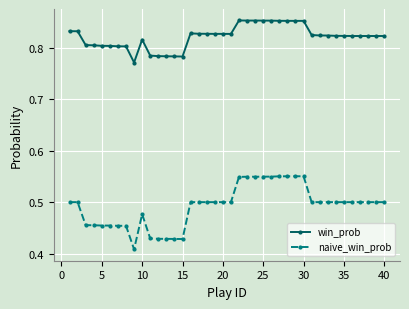

Does the chart display data point markers on the line(s)?

Yes